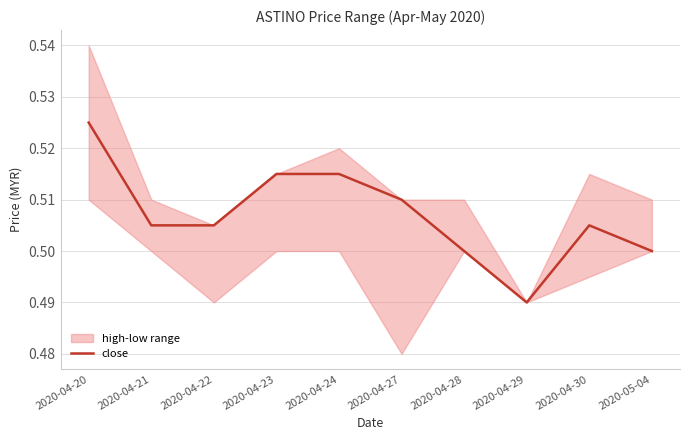

What is the label of the 5th point from the right?

2020-04-27